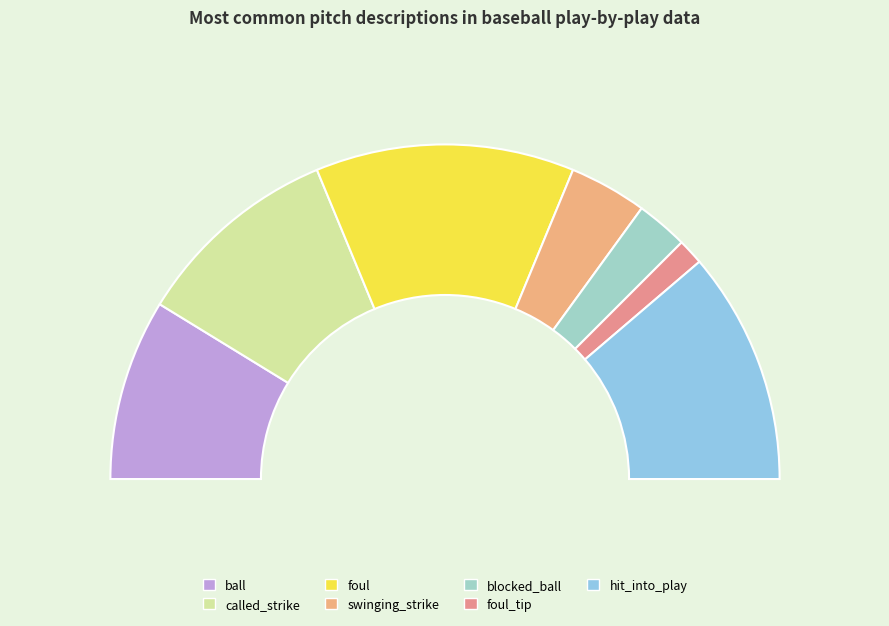

Does ball represent more than half of the total?

No